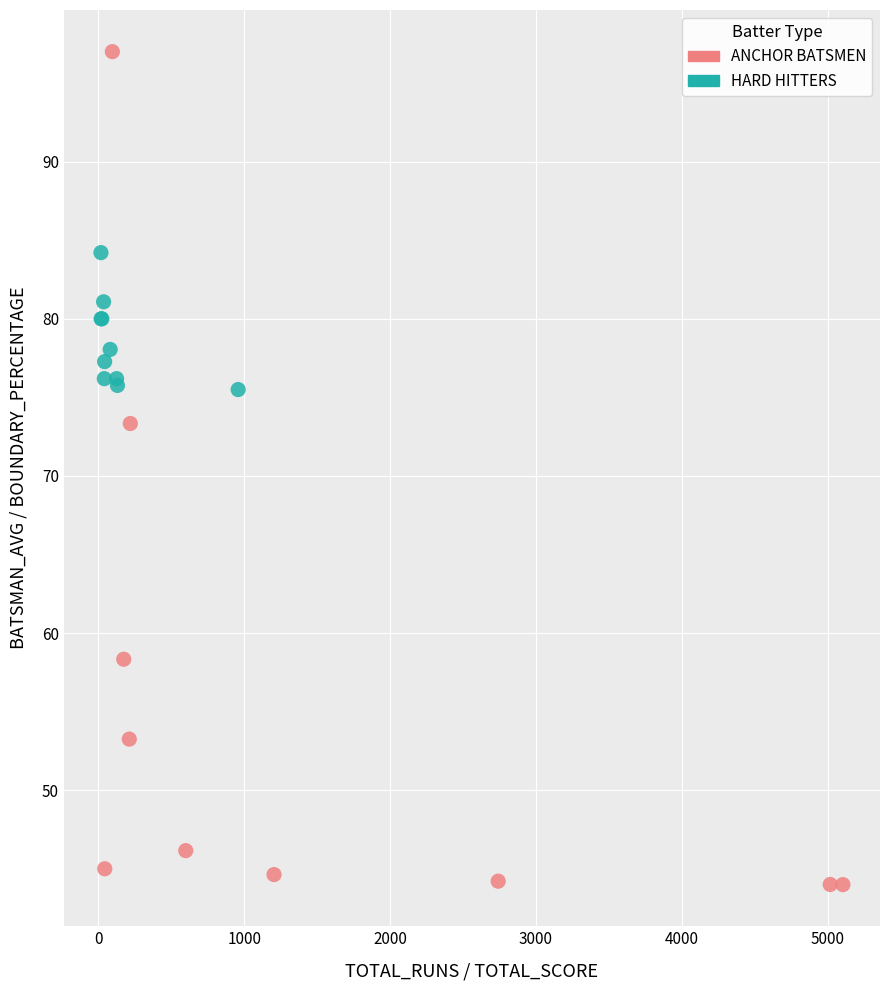

Which series contains the lowest Y value?

ANCHOR BATSMEN